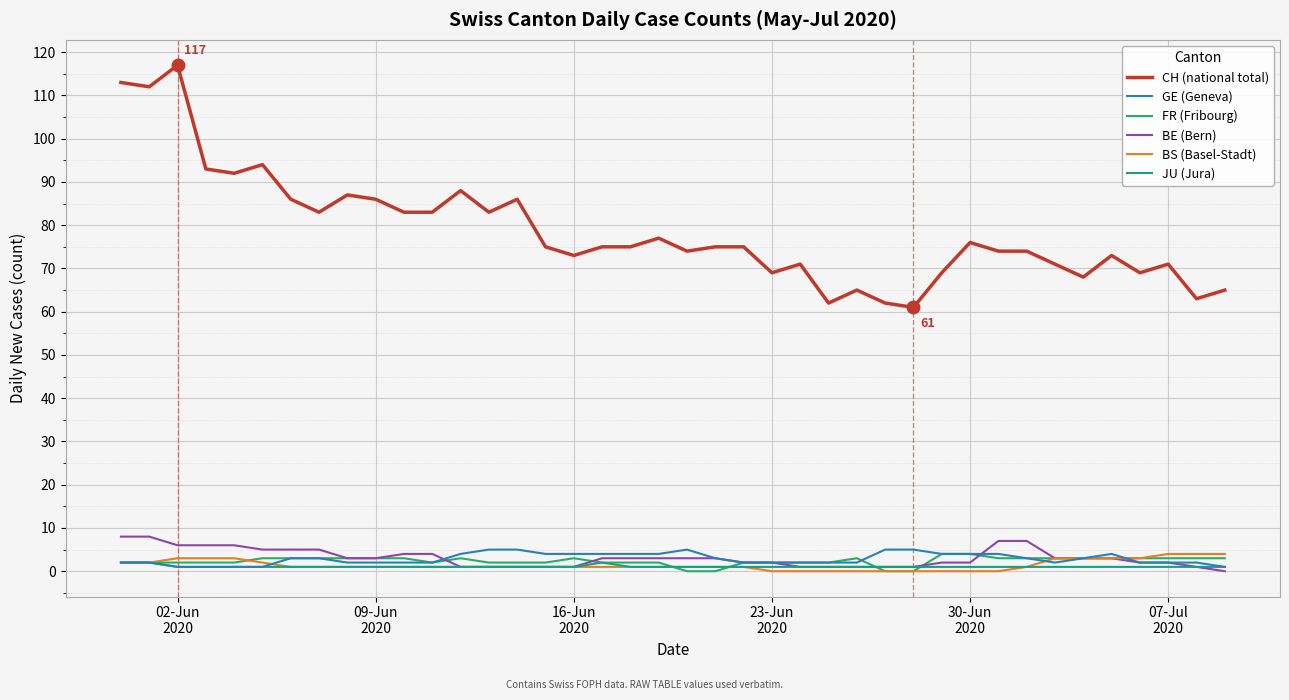

What is the sum of all CH (national total) values?

3148